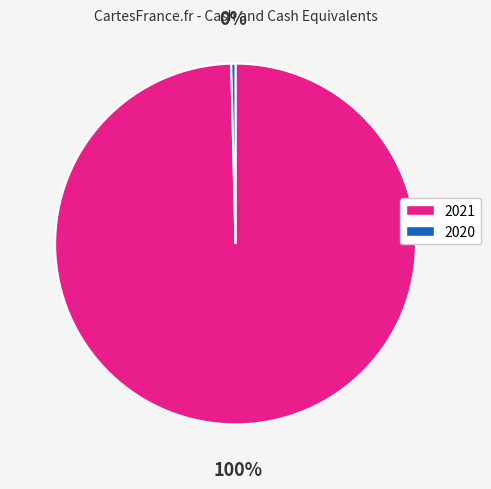

Is it true that 2021 is 100% of the pie?

True